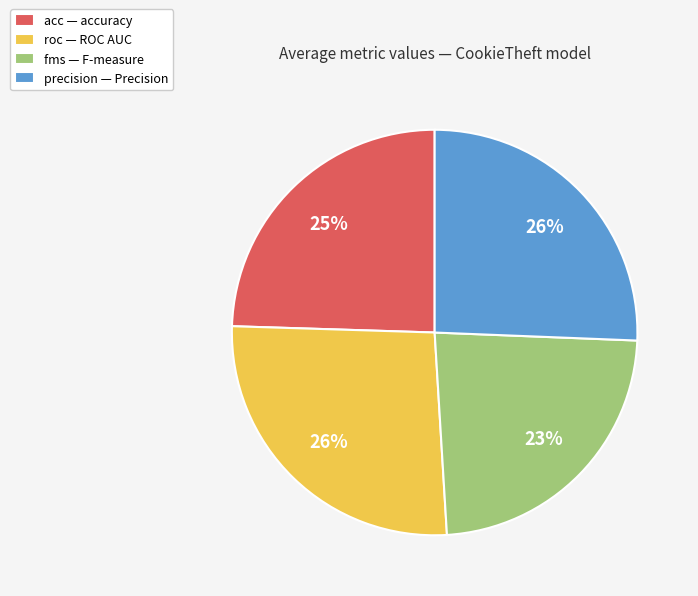

Does roc represent more than half of the total?

No